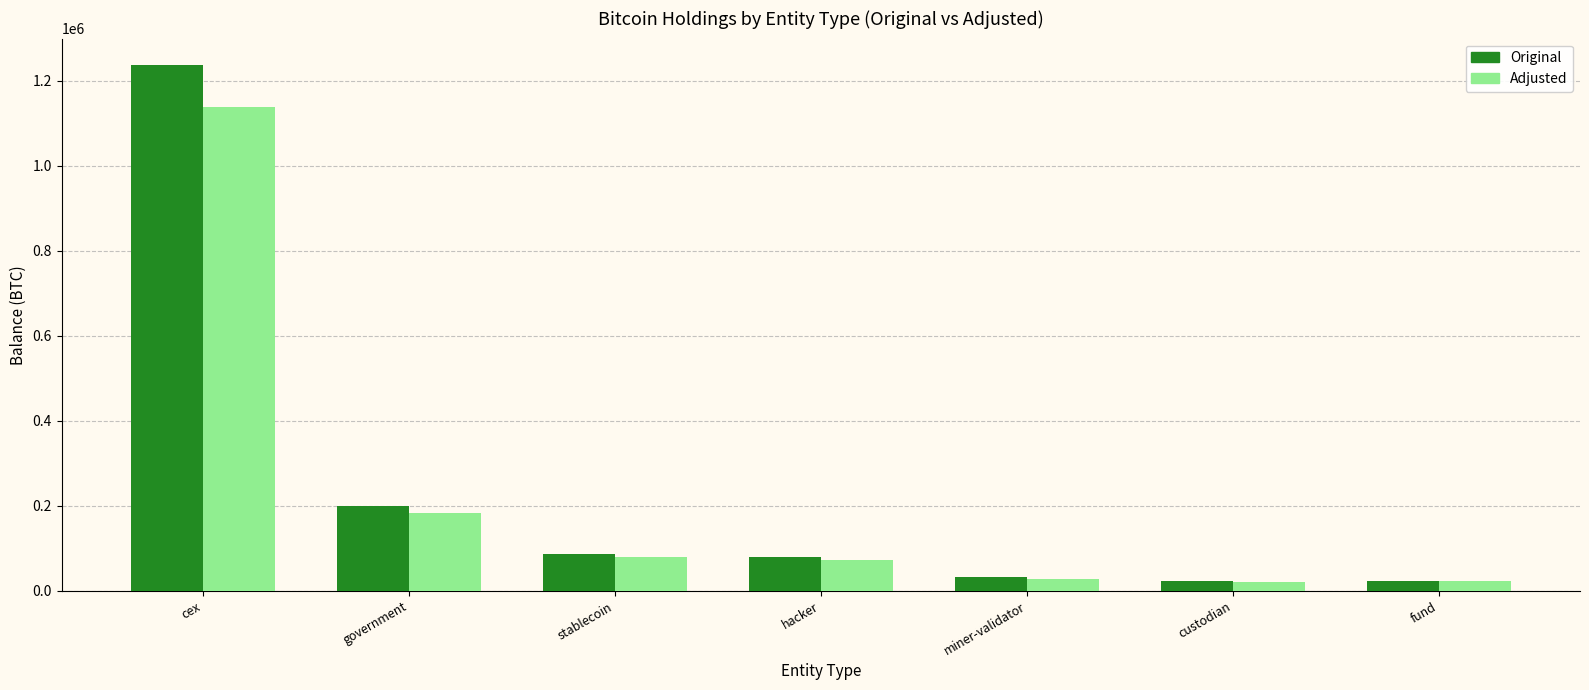

The Original series shows 79957.3 at hacker. True or false?

True